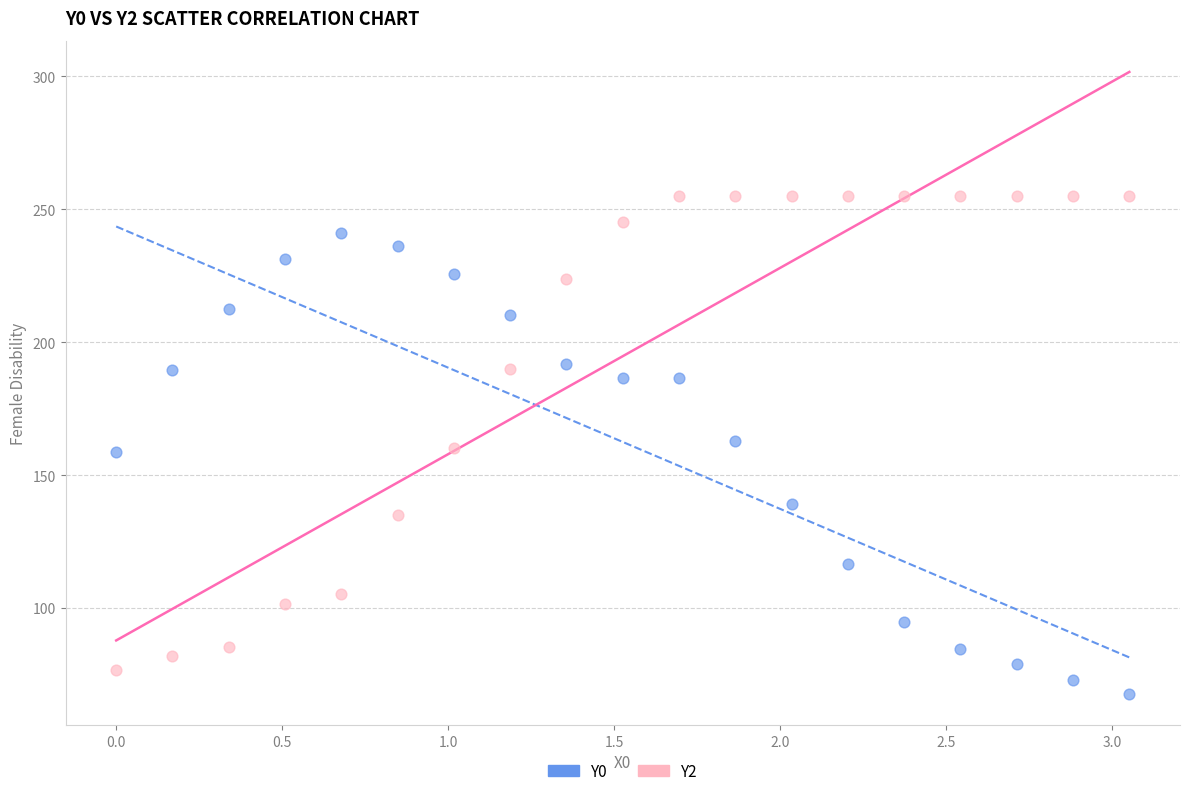

Which series reaches the minimum Y coordinate?

Y0